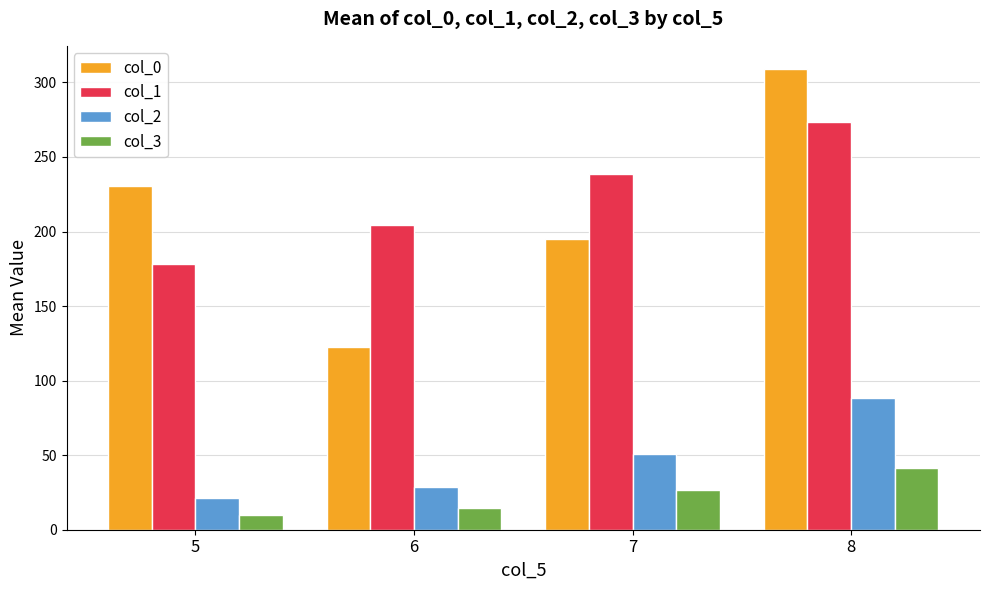

What is the value of the col_2 bar at the 4th from the left?

88.2